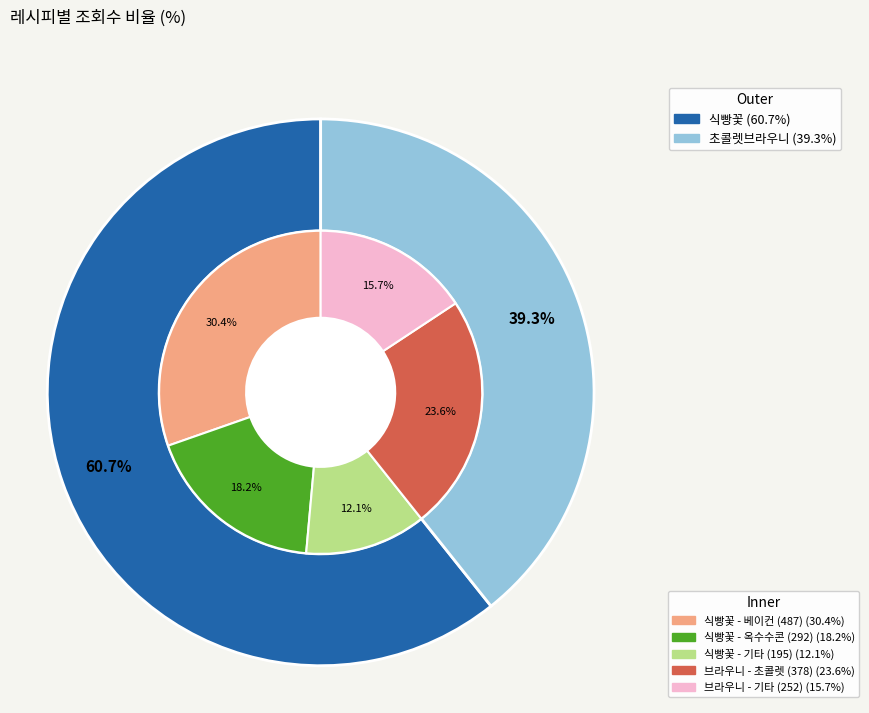

What is the total percentage of 식빵꽃 (54950) and 초콜렛브라우니 (54951)?

100.0%